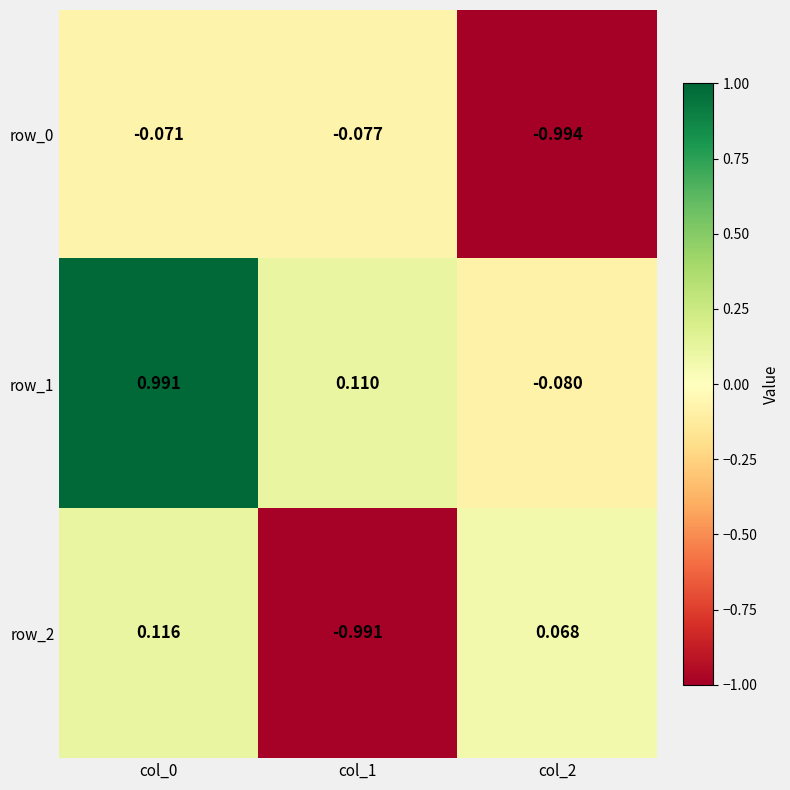

Is it true that row_1 equals 1.0 at col_0?

True